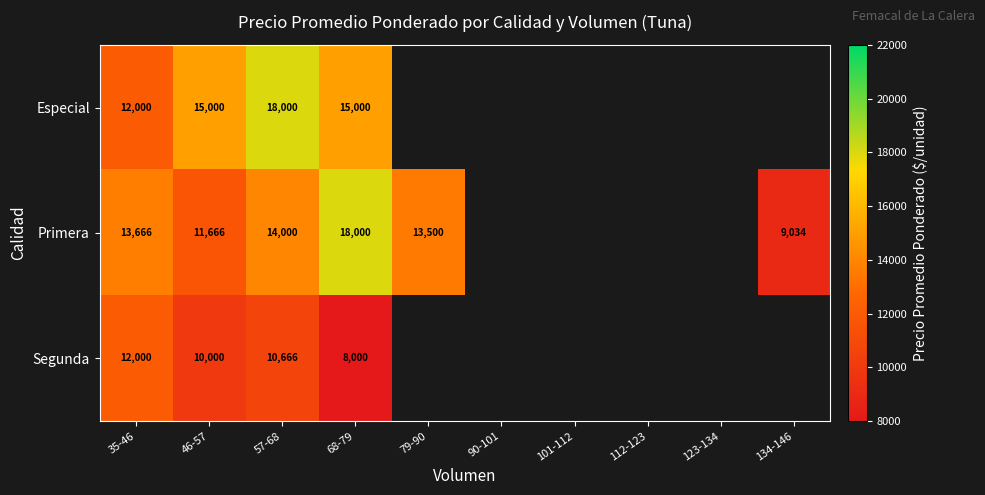

What is the maximum value shown in the chart?

18000.0